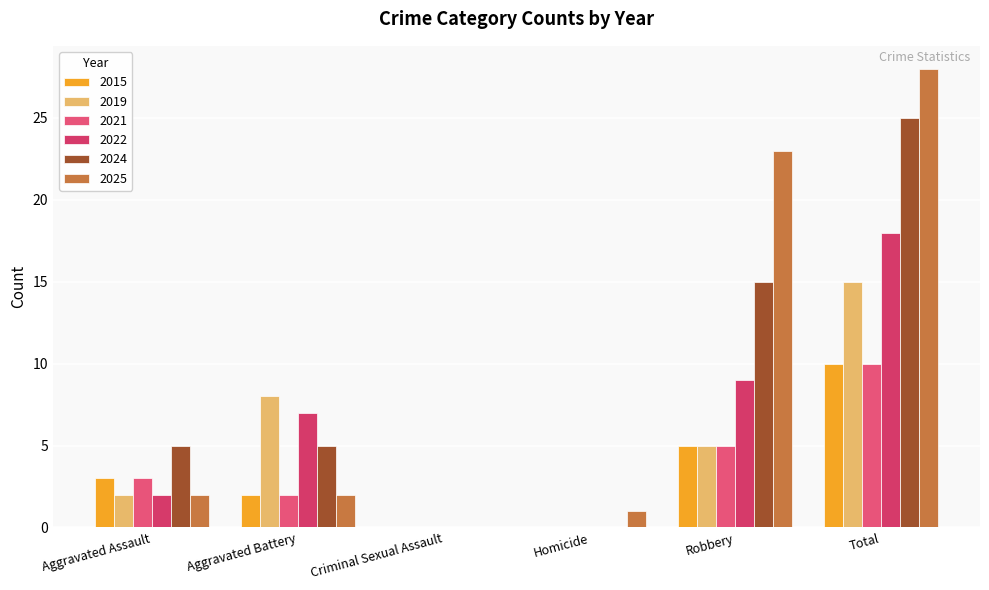

Which category has the lowest value across all series?

Criminal Sexual Assault